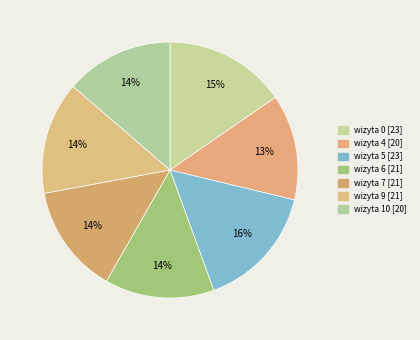

To the nearest percent, what portion does wizyta 4 represent?

13%